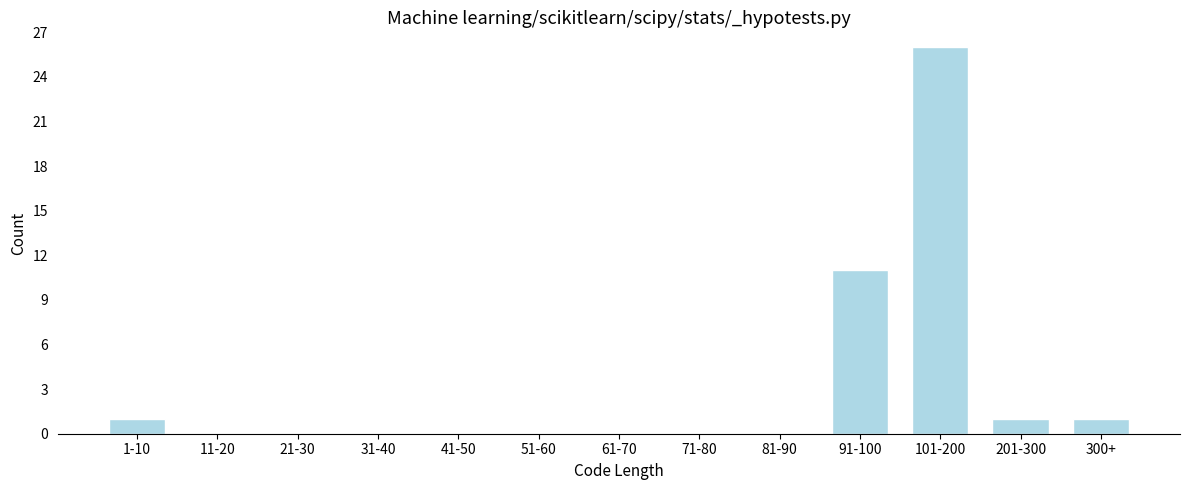

Reading left to right, what are all the values shown in this chart?

1-10=1	11-20=0	21-30=0	31-40=0	41-50=0	51-60=0	61-70=0	71-80=0	81-90=0	91-100=11	101-200=26	201-300=1	300+=1